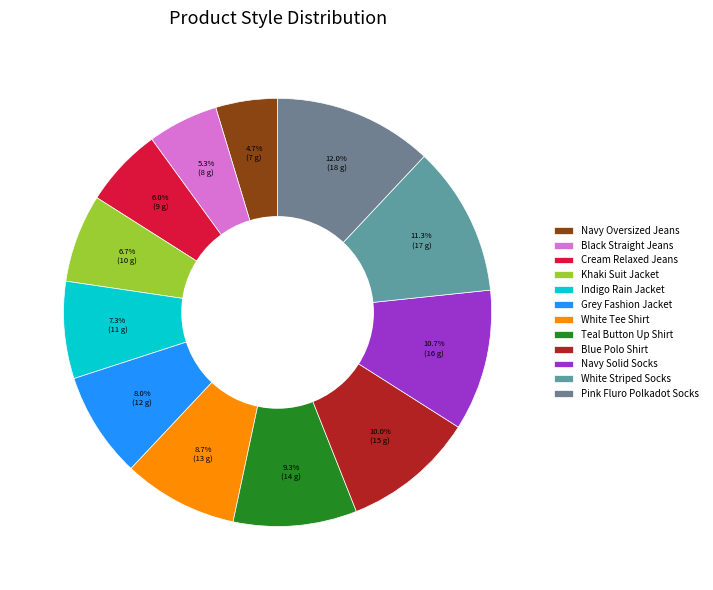

How many slices are in this pie chart?

12